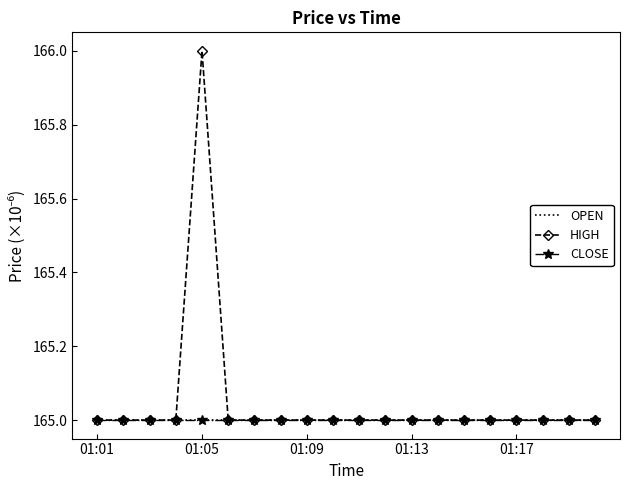

At how many categories does at least one series exceed 165?

1